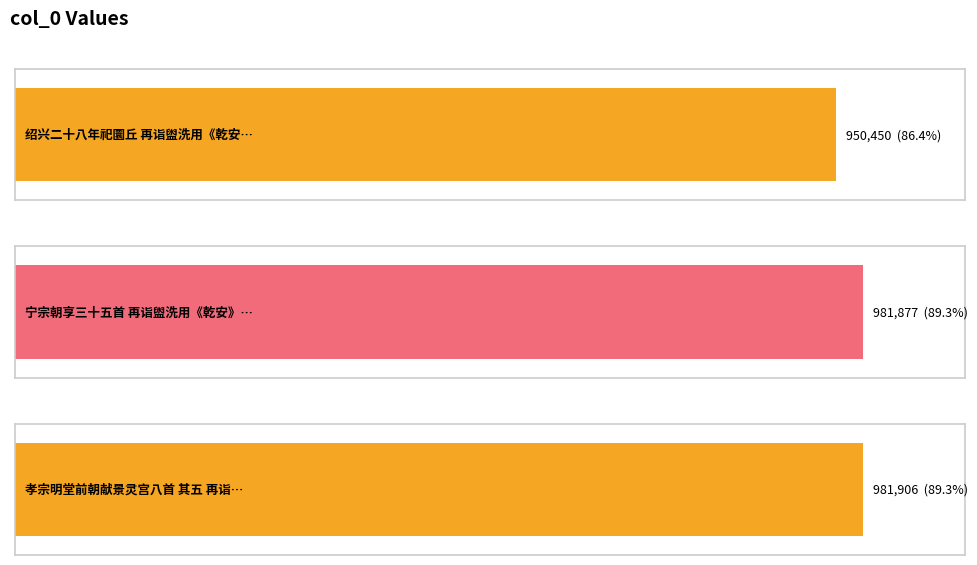

The value at 宁宗朝享三十五首 再诣盥洗用《乾安》。 is 1378526. True or false?

False